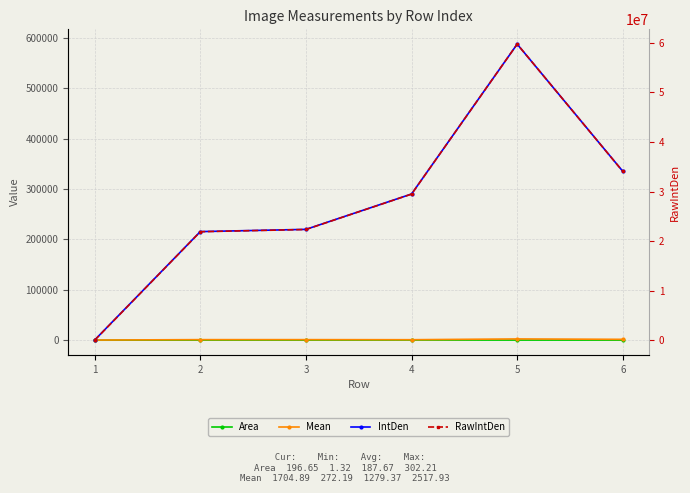

True or false: Area and RawIntDen cross at least once.

False